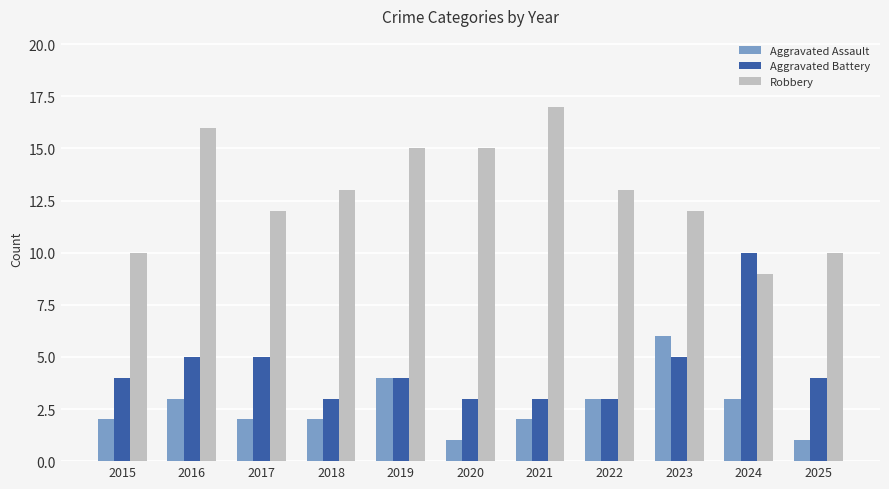

List the series in order of their overall mean, highest first.

Robbery, Aggravated Battery, Aggravated Assault